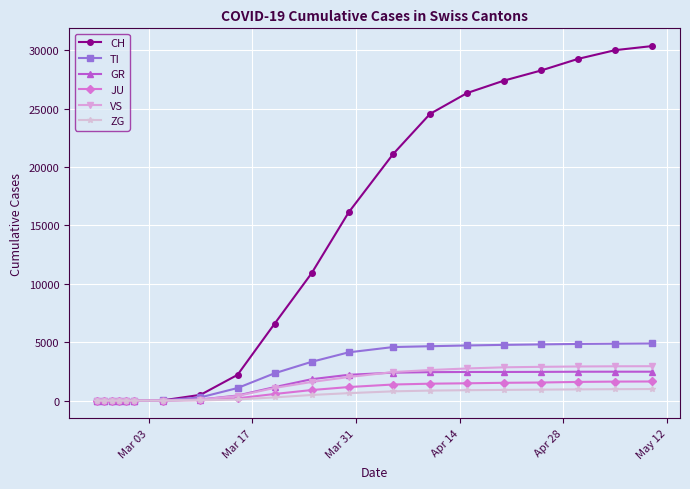

What are all the series names shown in the legend?

CH, TI, GR, JU, VS, ZG